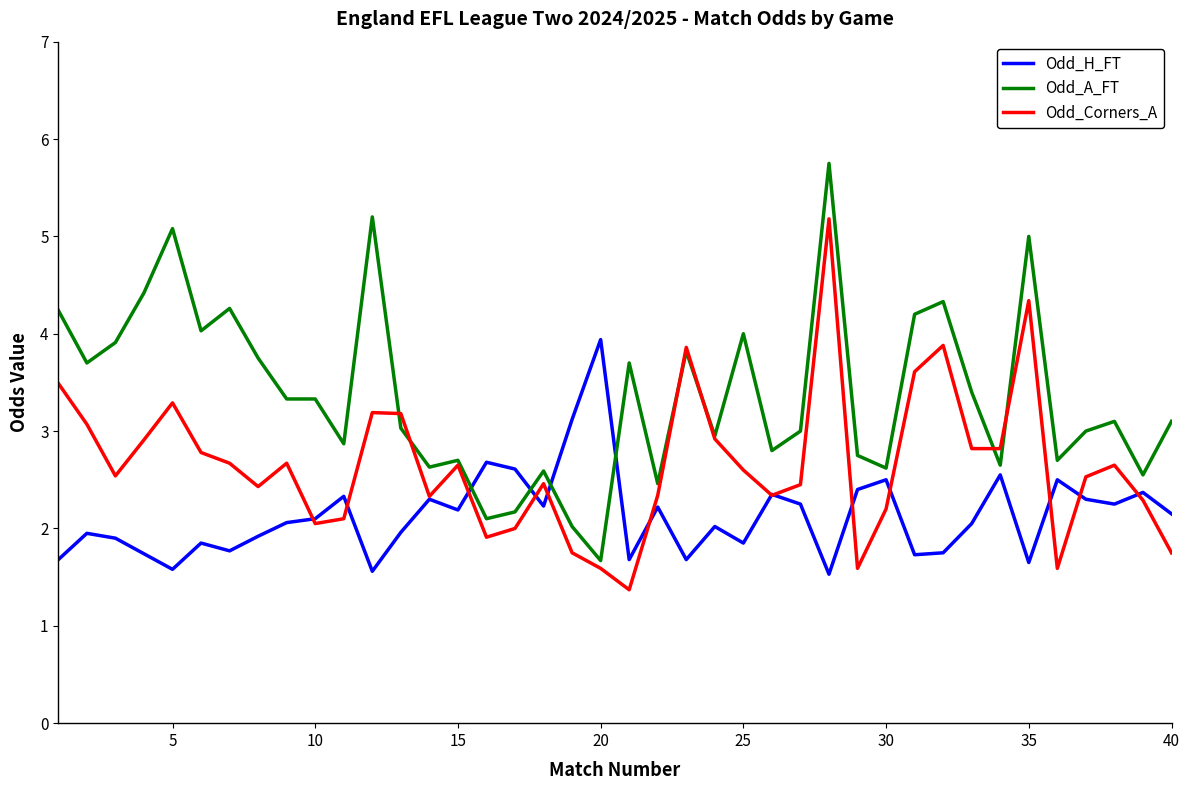

List the series in order of their overall mean, highest first.

Odd_A_FT, Odd_Corners_A, Odd_H_FT